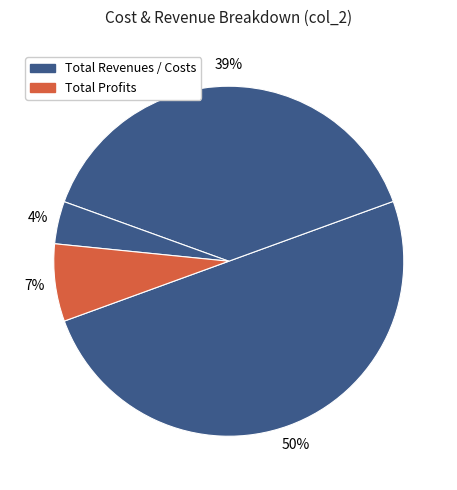

How many slices are in this pie chart?

4